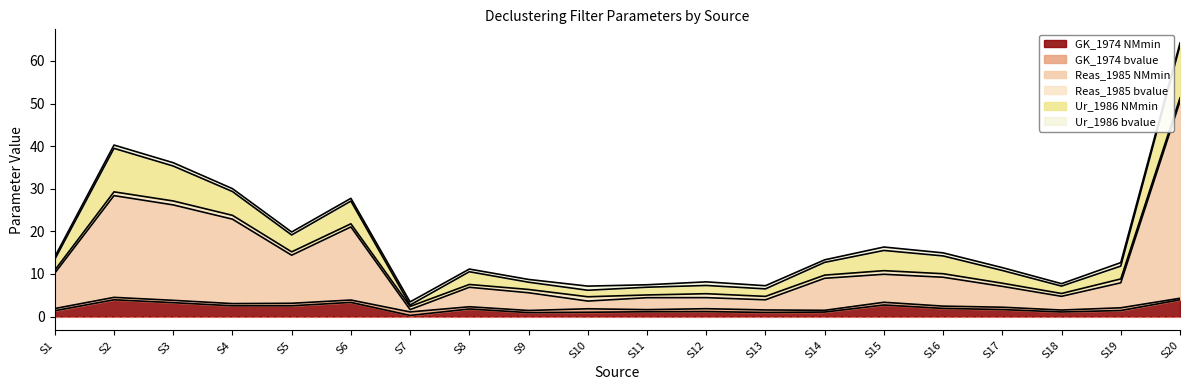

What is the sum of all GK_1974 bvalue values?

11.3